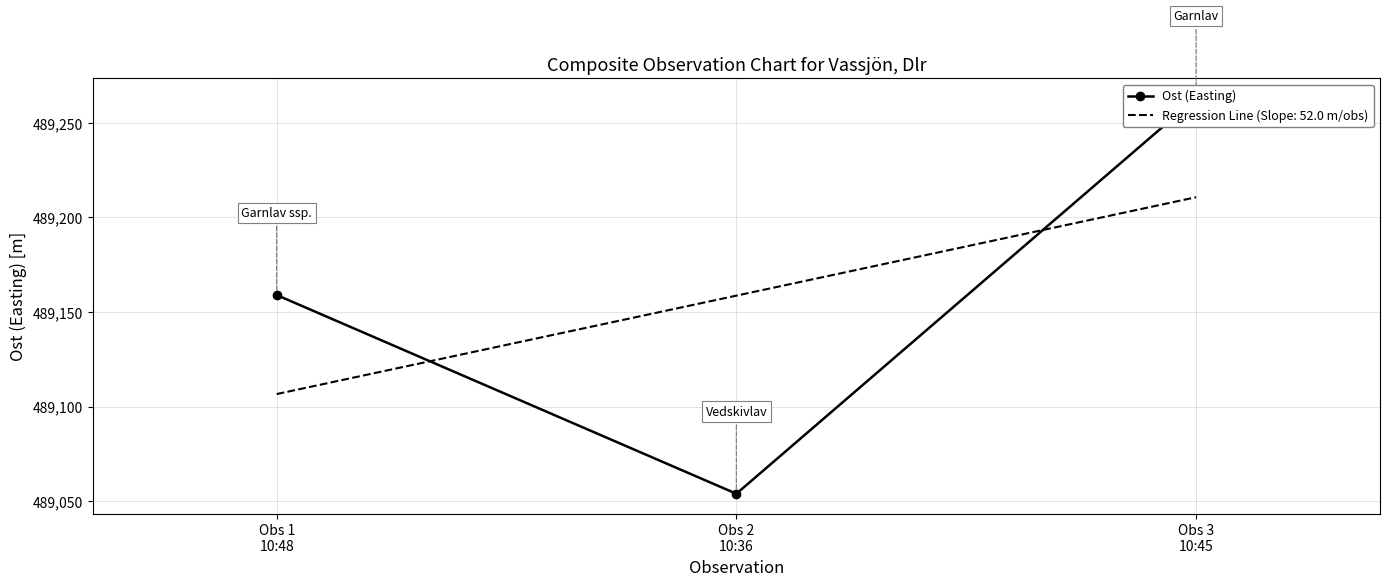

What is the maximum value shown in the chart?

489263